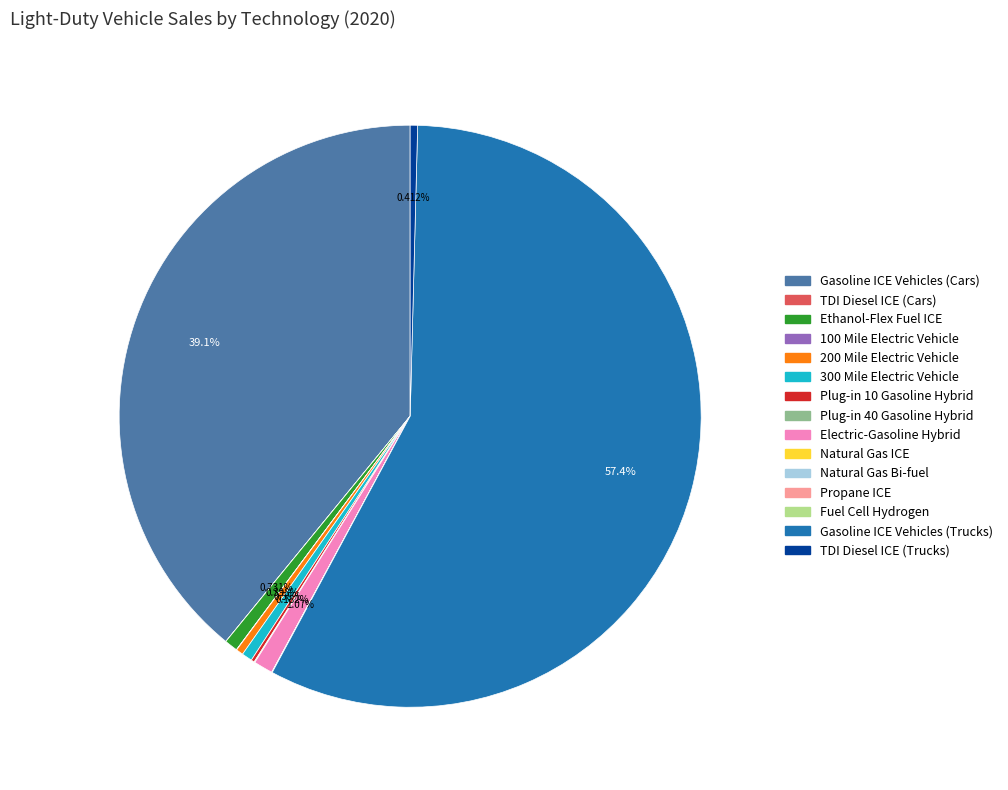

To the nearest percent, what is the average slice percentage?

7%